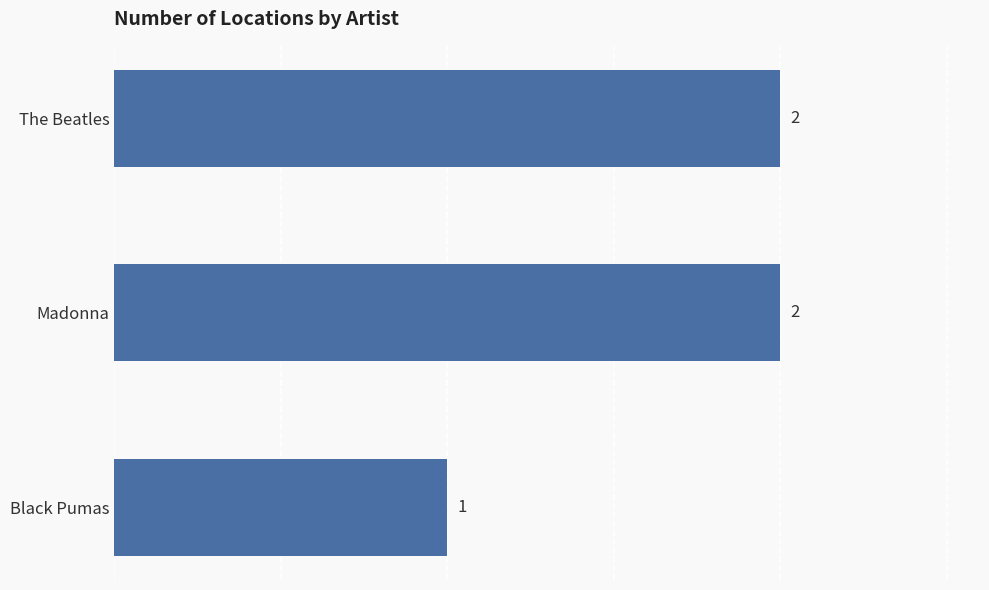

Reading bottom to top, extract all data points from this chart.

Black Pumas=1	Madonna=2	The Beatles=2